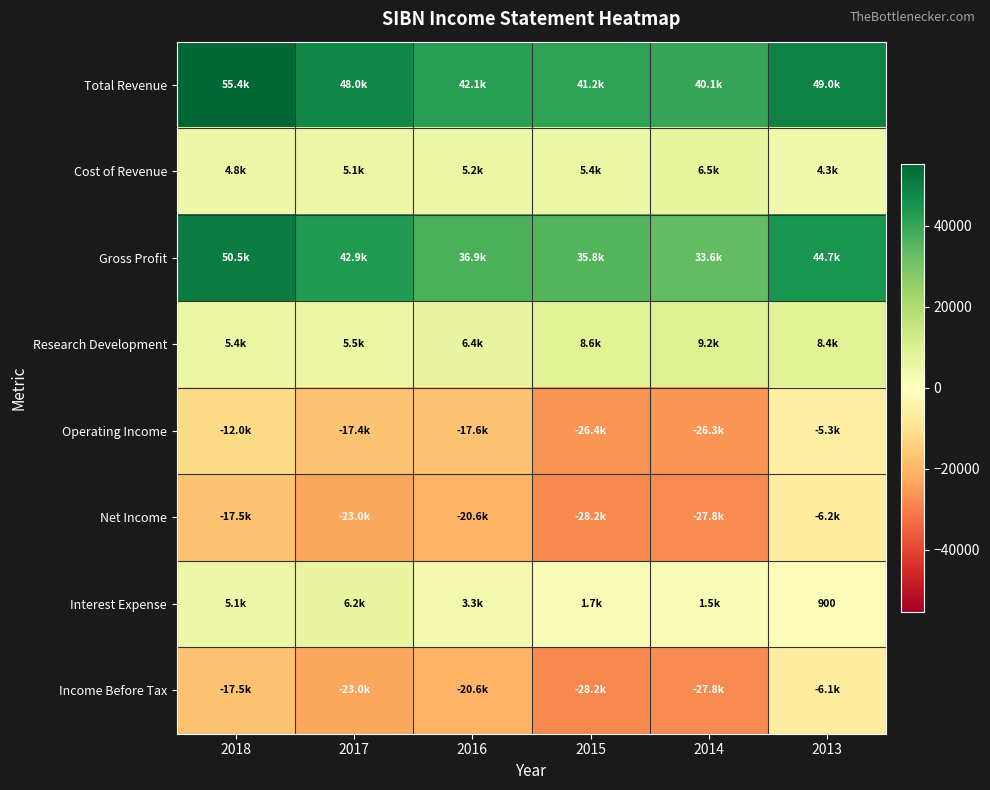

At which category is the sum across all series the highest?

2013